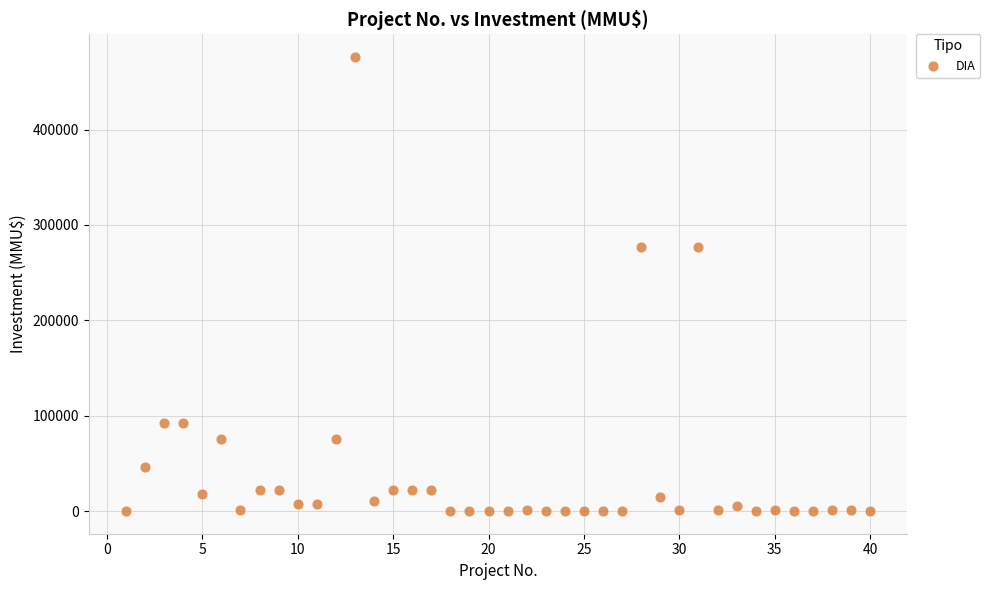

What is the range of X values (max minus min)?

39